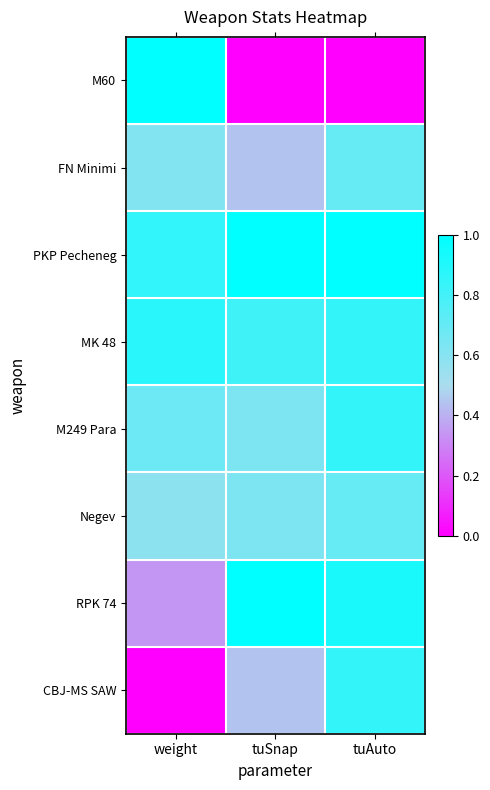

How many series are shown in this chart?

8